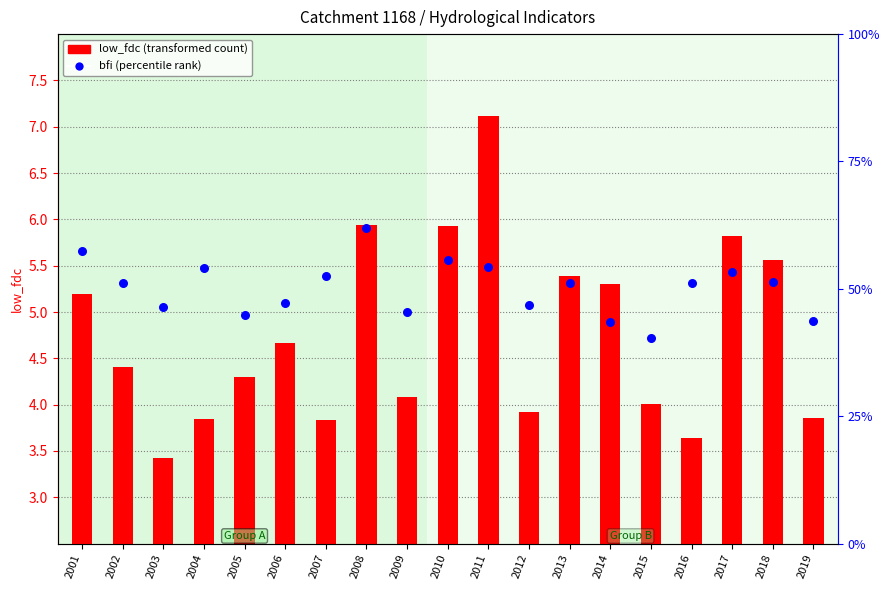

What is the total value across all series at 2003?

3.9